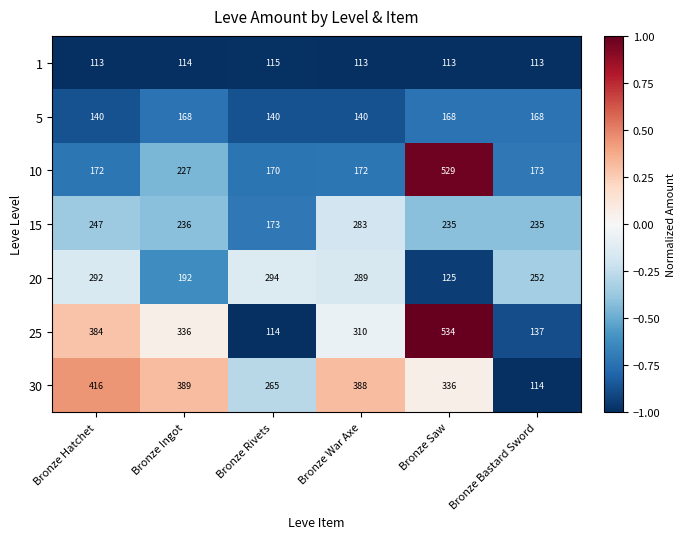

Count the number of data series in this chart.

7